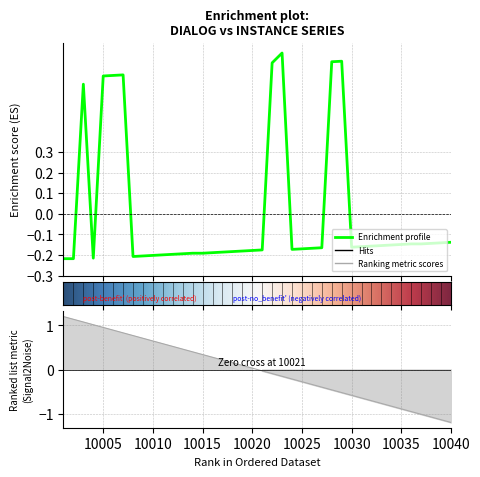

Between 10018 and 10010, which is larger?

10018